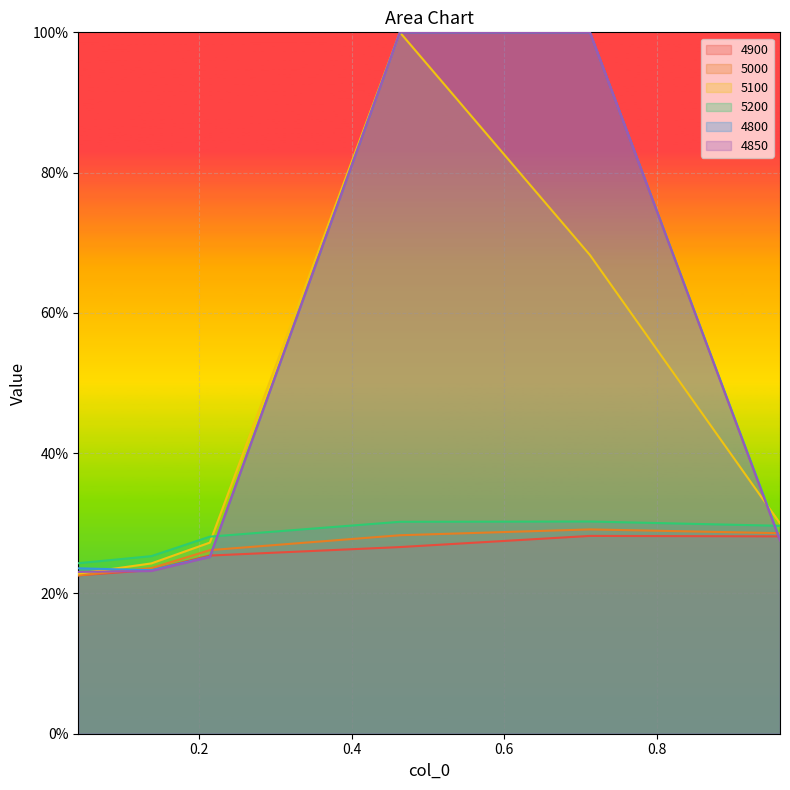

At which label is 4850 closest to 0?

0.0410958904109589